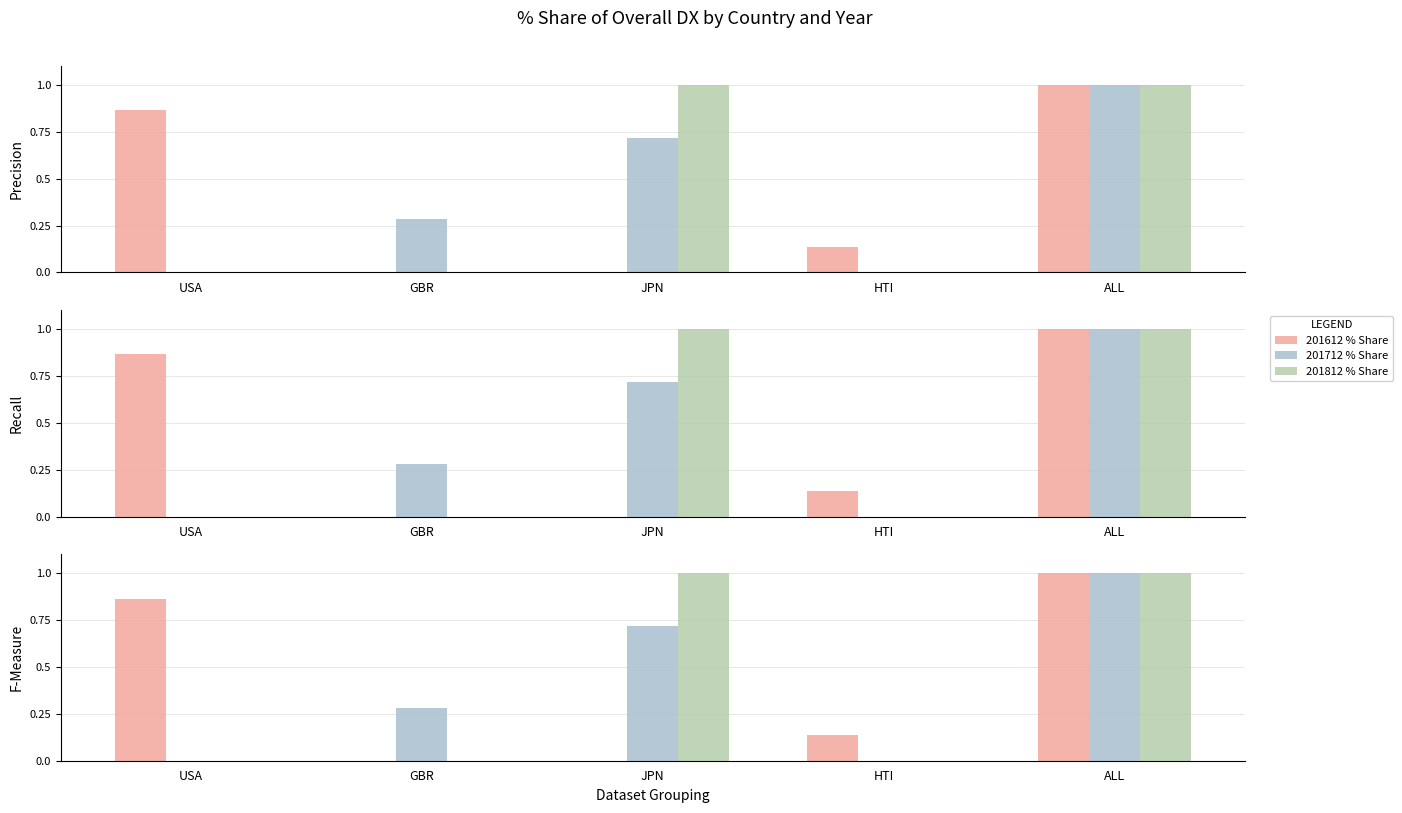

At which label does 201712 % Share reach its minimum?

USA